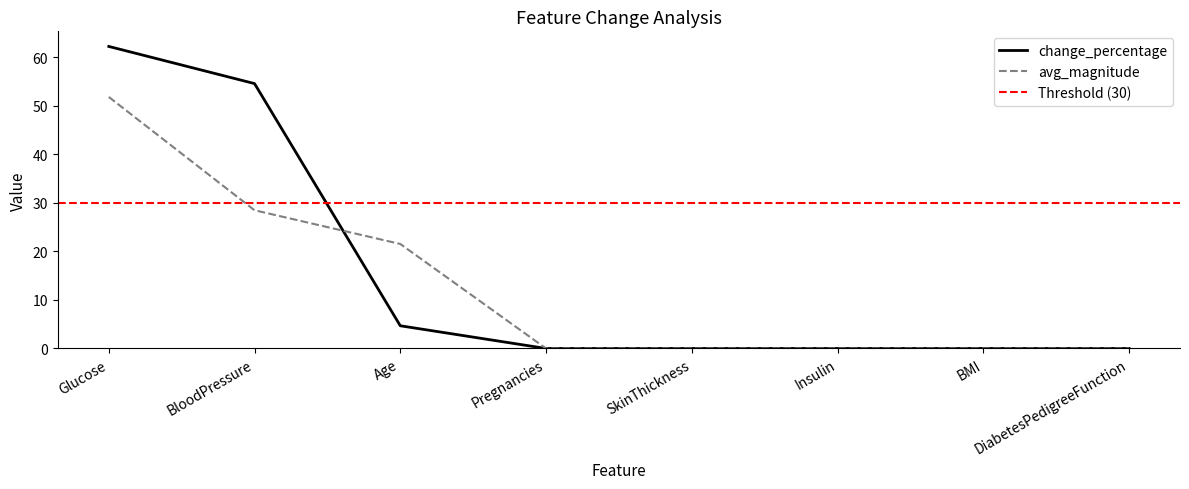

Which category has the lowest value in the change_percentage series?

Pregnancies